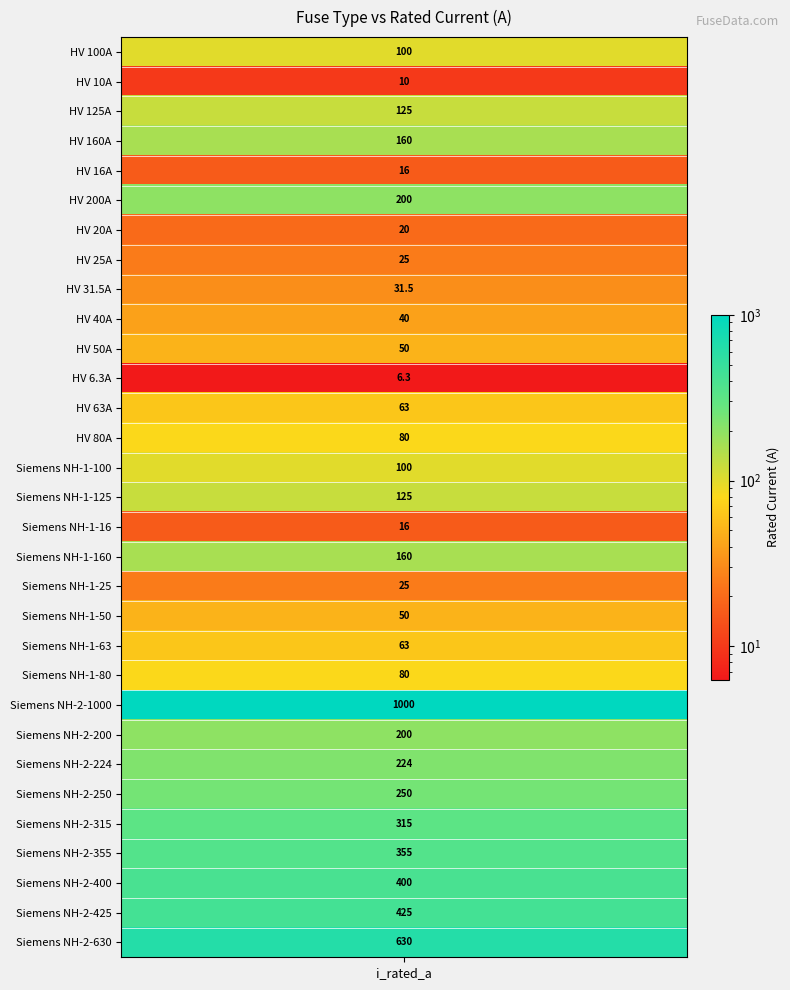

What is the change in value from Siemens NH-1-63 to Siemens NH-2-250?

+187.0